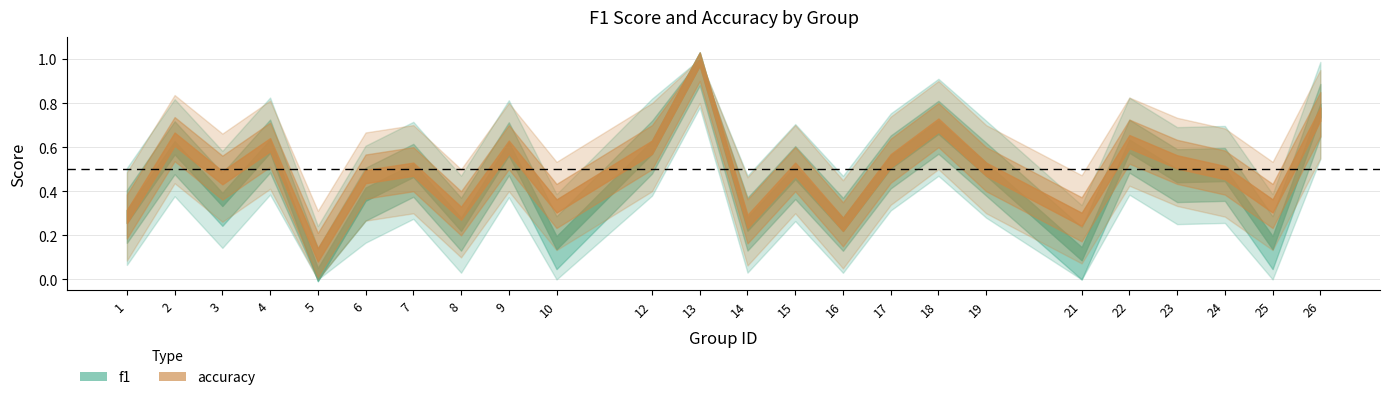

Which series has the largest total across all categories?

accuracy